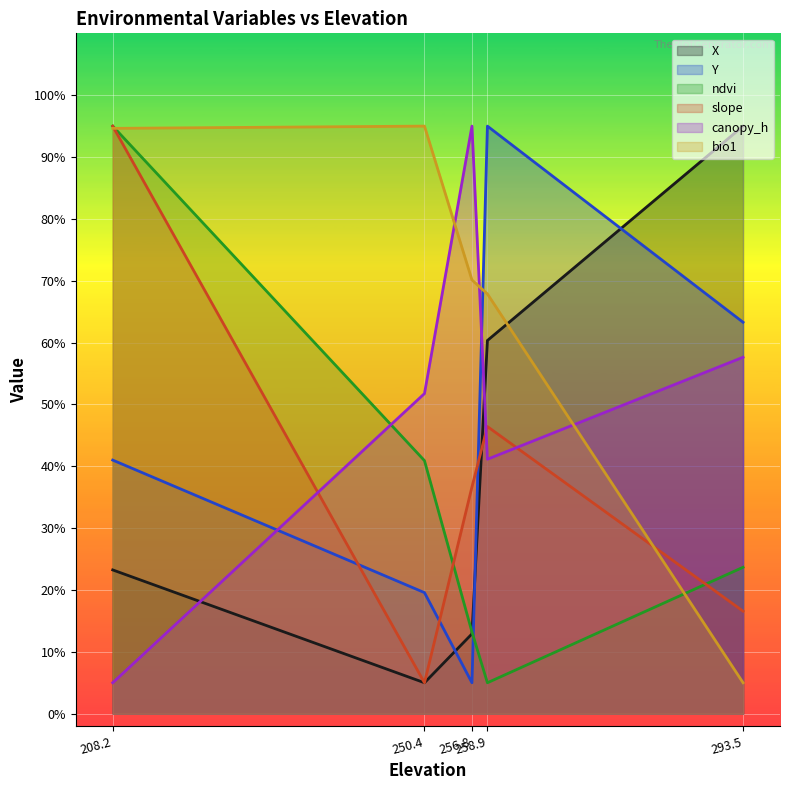

What is the maximum value shown in the chart?

95.0